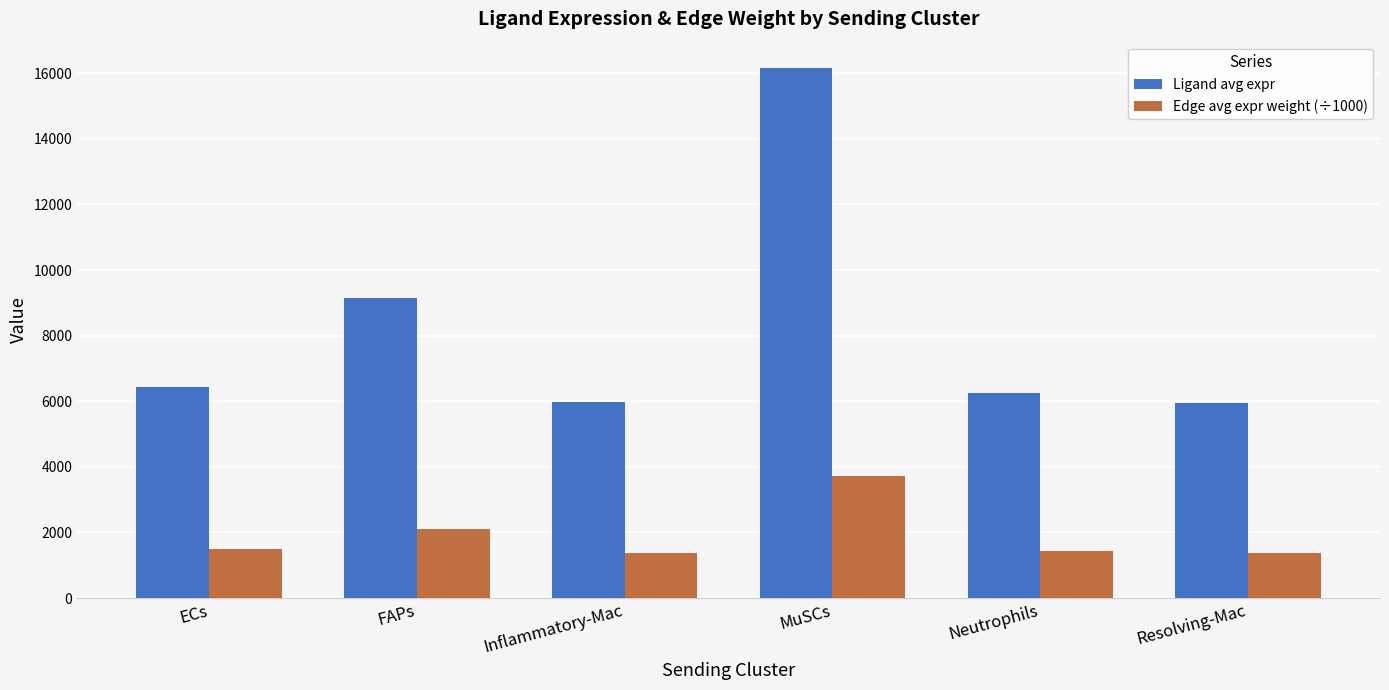

List the series in order of their overall mean, highest first.

Ligand avg expr, Edge avg expr weight (÷1000)